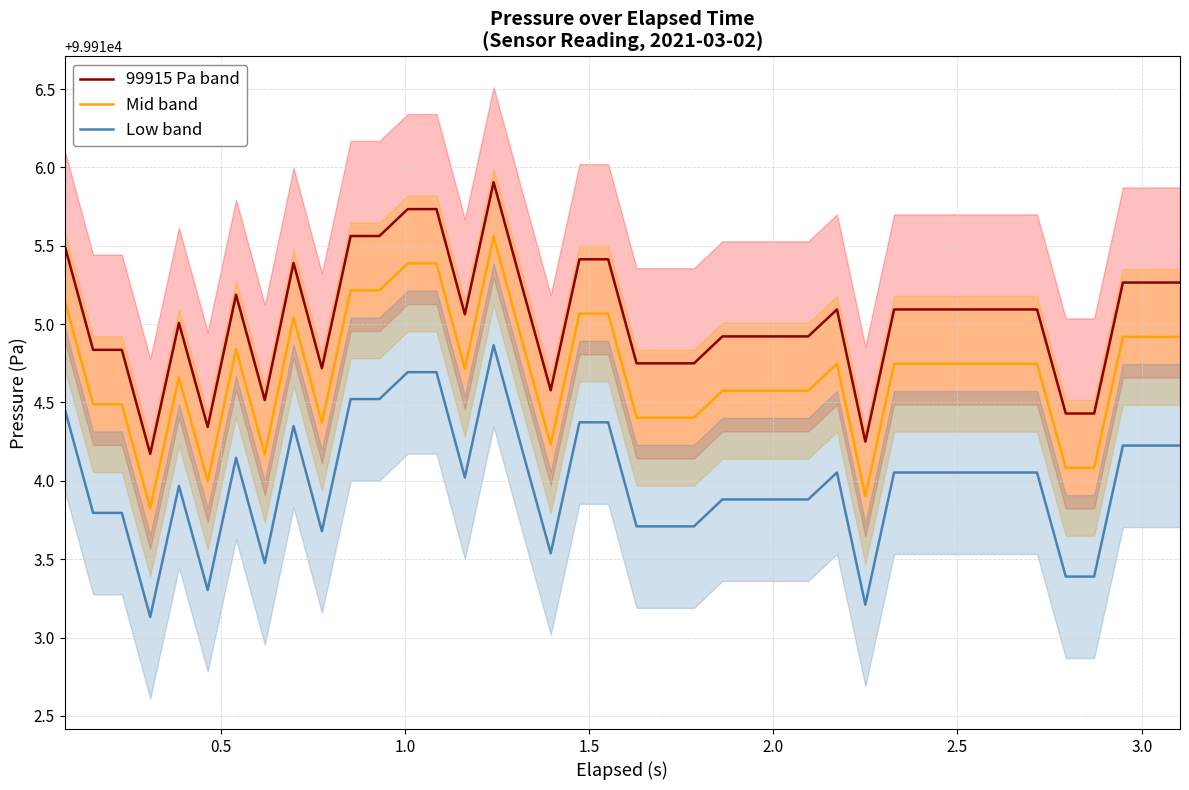

What is the minimum value shown in the chart?

99913.1